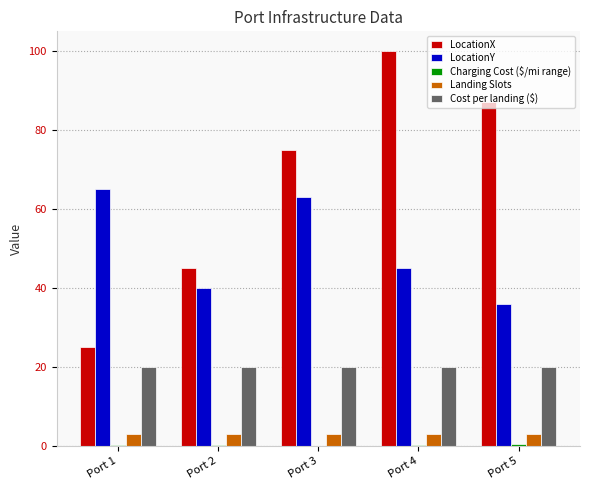

The LocationY series shows 63.5 at Port 5. True or false?

False